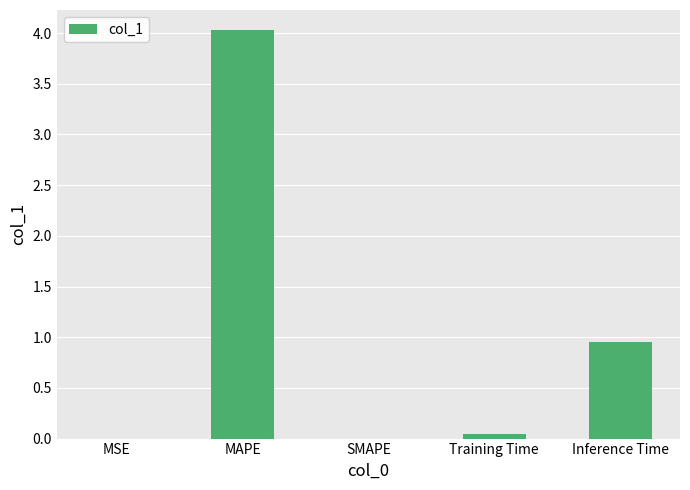

True or false: the data shows 0.0 at MSE.

True